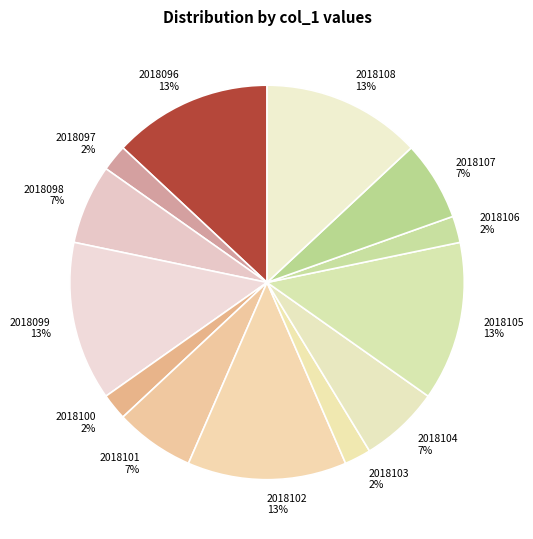

The 2018102 slice represents 5% of the pie. True or false?

False